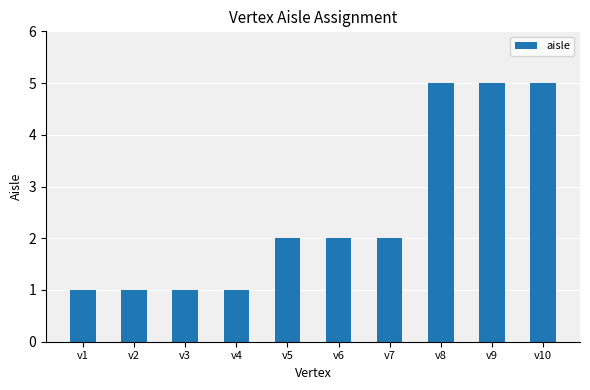

What is the change in value from v2 to v10?

+4